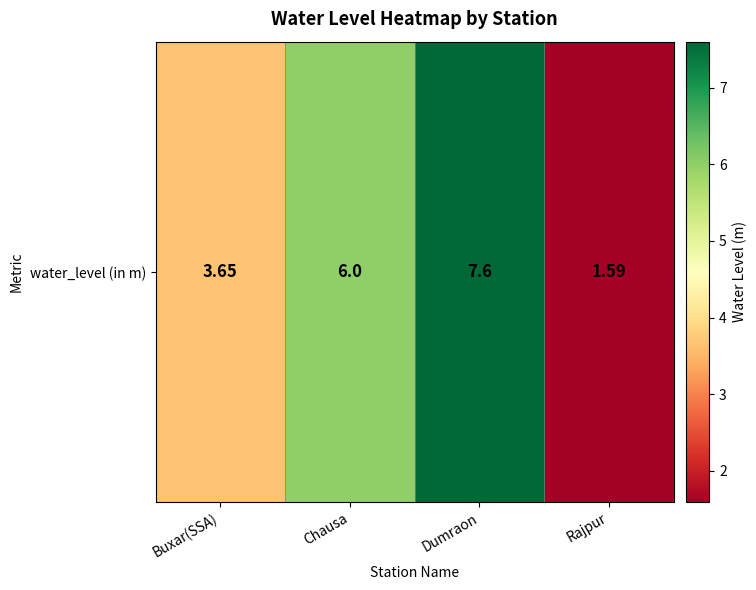

Rank the categories by value from lowest to highest.

Rajpur, Buxar(SSA), Chausa, Dumraon